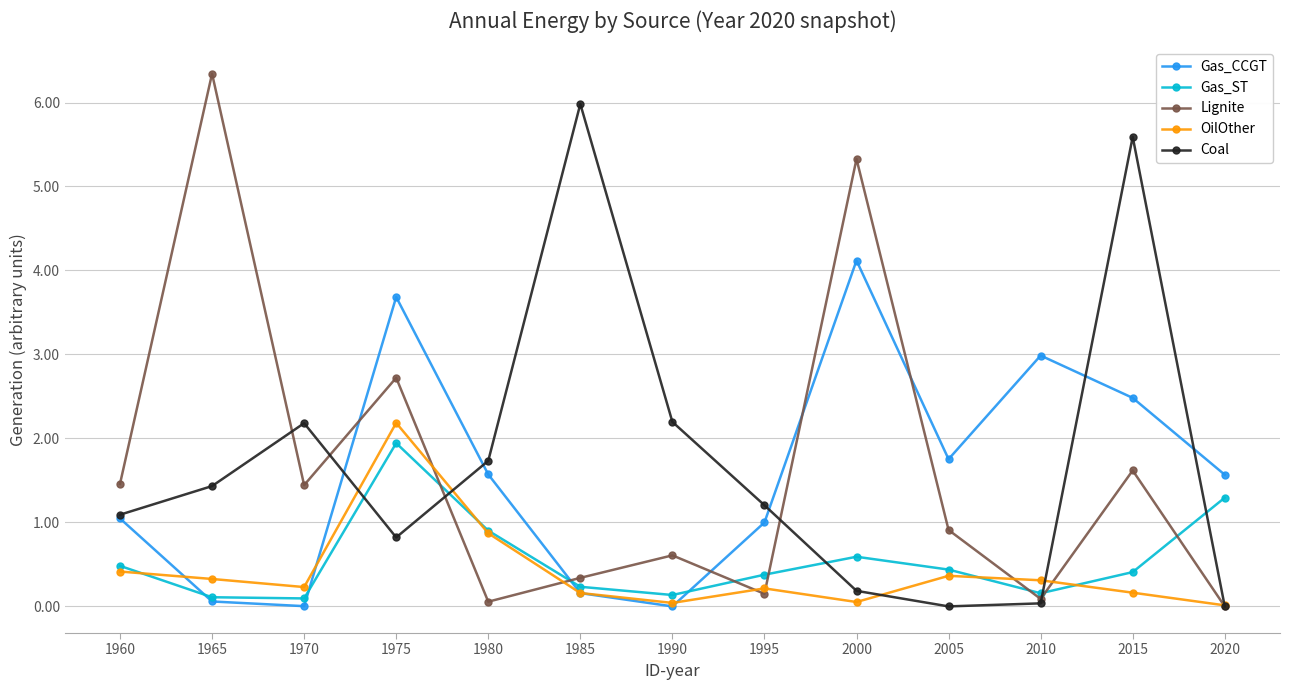

How many lines are shown in the chart?

5